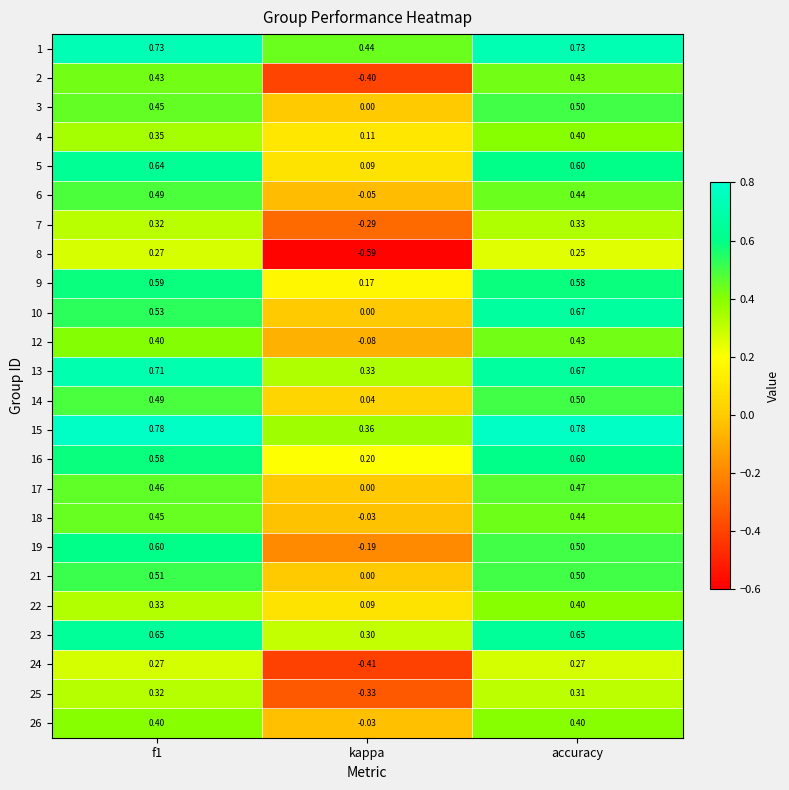

At which label is 22 closest to 0?

kappa